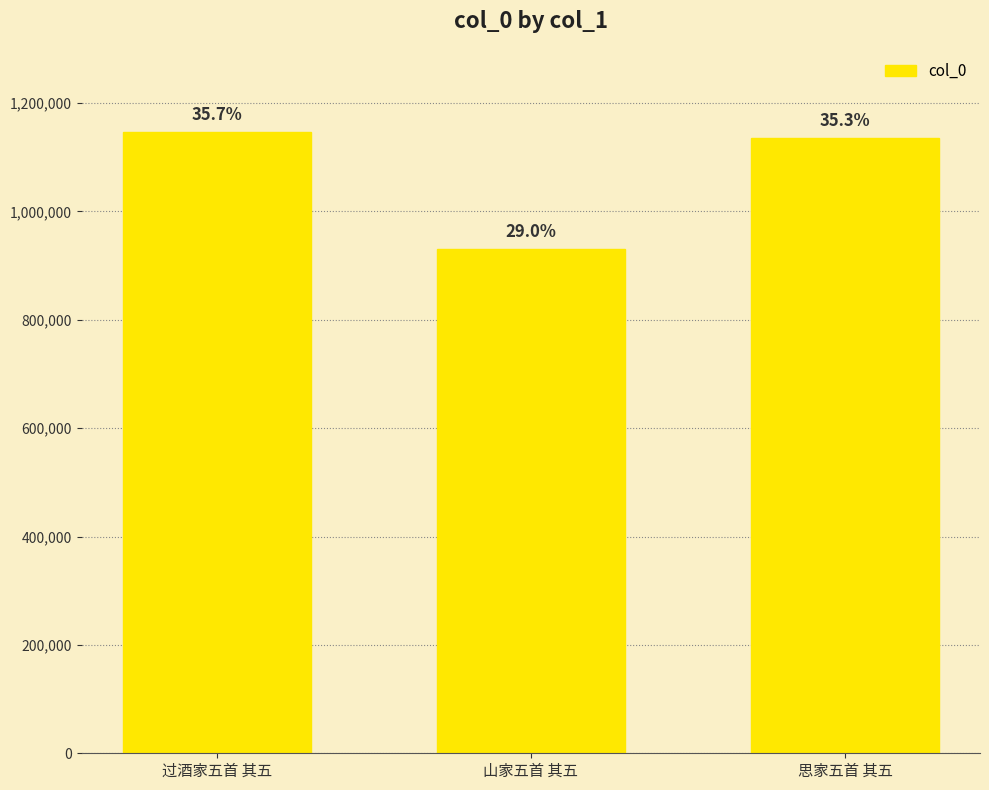

Read the value at 山家五首 其五.

930682